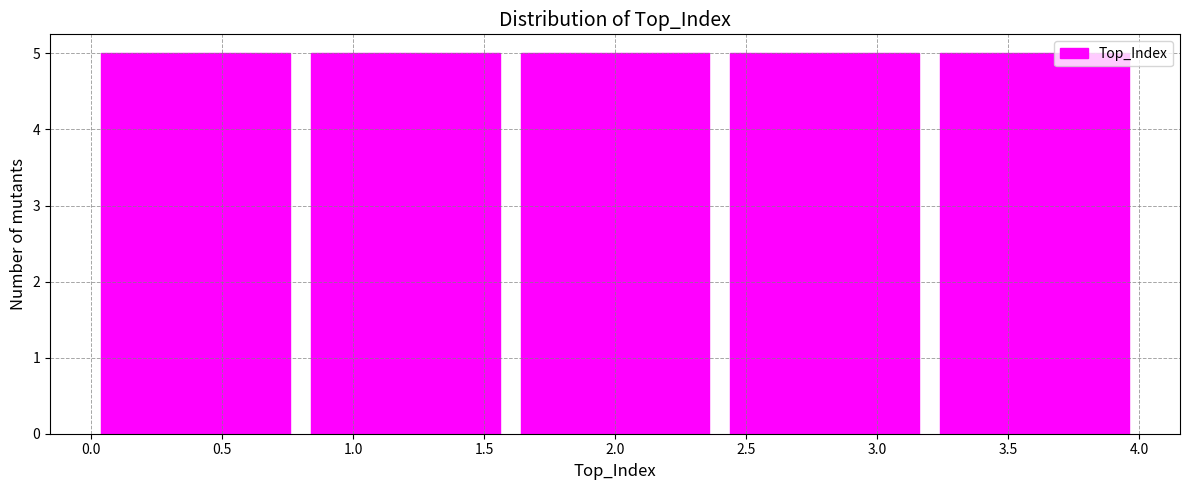

Reading left to right, transcribe this chart: for each bar, give the range it covers on the x-axis and its height. The values are not printed on the chart, so give them approximately, as read against the axis.

0.0 to 0.8: 5
0.8 to 1.6: 5
1.6 to 2.4: 5
2.4 to 3.2: 5
3.2 to 4.0: 5